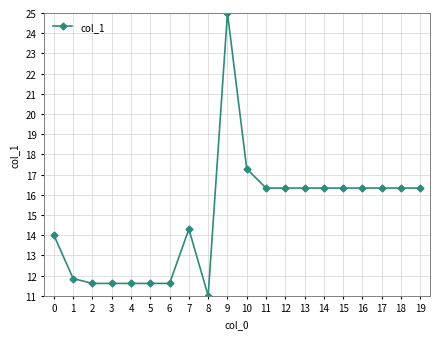

True or false: the data shows 4.9 at 19.

False